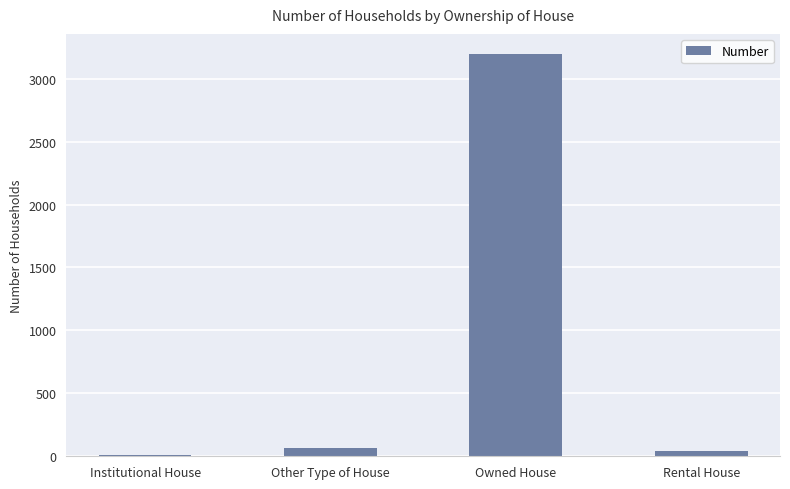

What is the greatest value displayed?

3196